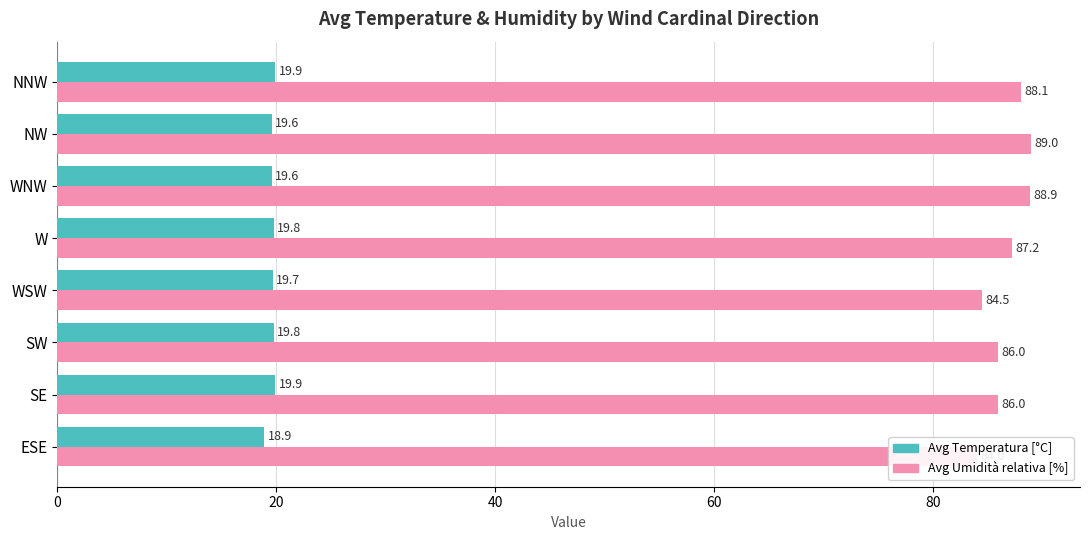

Reading right to left, list all the values displayed in this chart.

Avg Temperatura [°C]: 19.9	19.6	19.6	19.8	19.7	19.8	19.9	18.9
Avg Umidità relativa [%]: 88.1	89.0	88.9	87.2	84.5	86.0	86.0	84.0